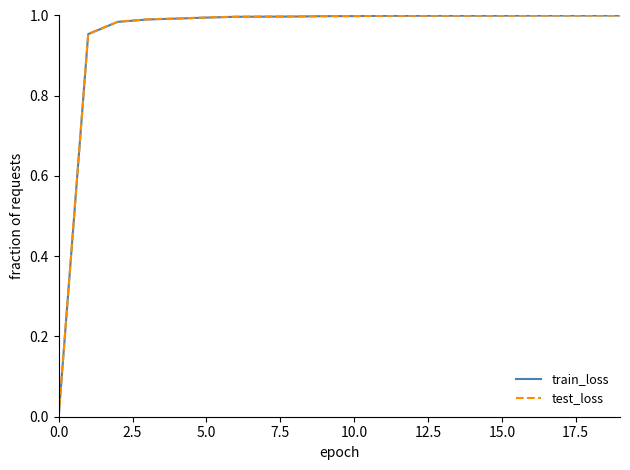

How many lines are shown in the chart?

2